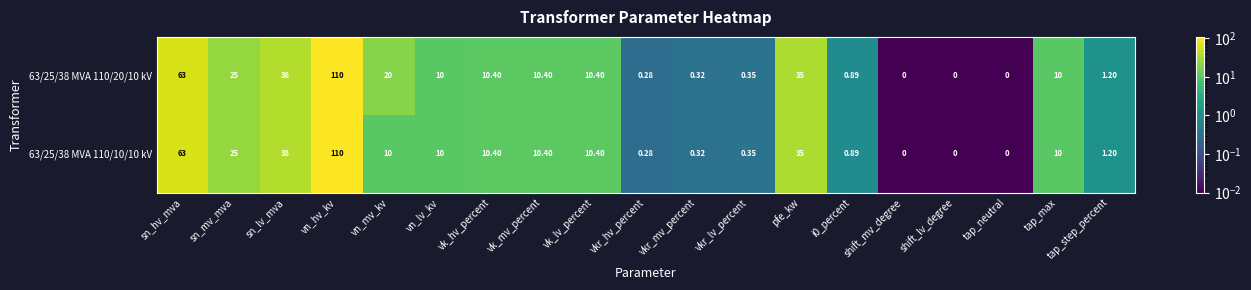

Which category has the highest value in the 63/25/38 MVA 110/10/10 kV series?

vn_hv_kv